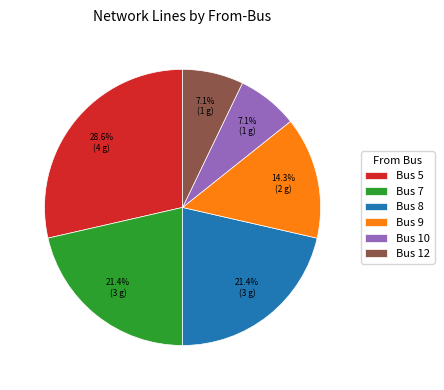

Combined, do Bus 7 and Bus 9 account for over 50%?

No